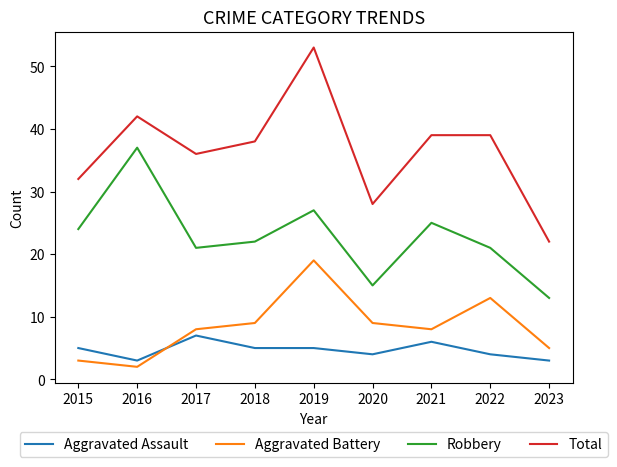

What are all the series names shown in the legend?

Aggravated Assault, Aggravated Battery, Robbery, Total